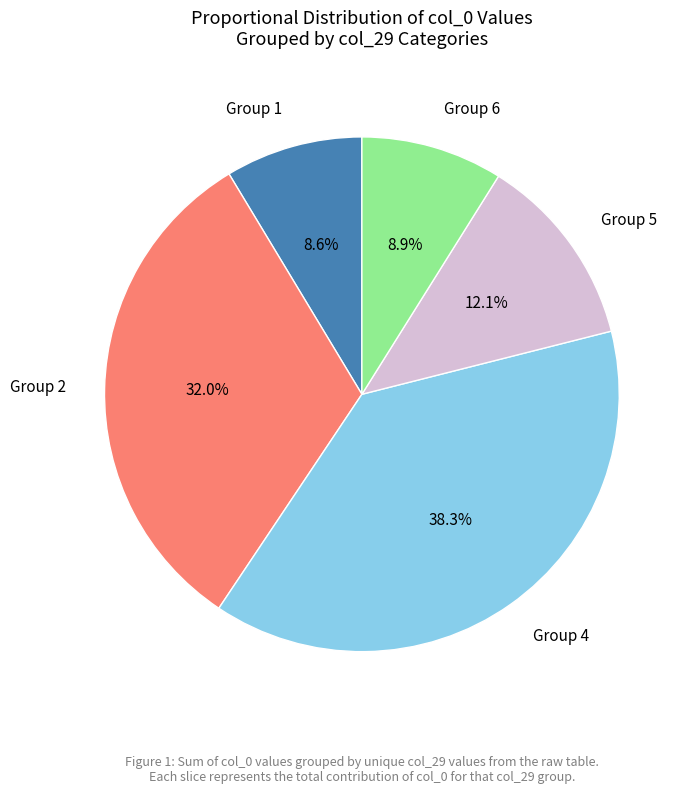

Which slice is the largest?

Group 4